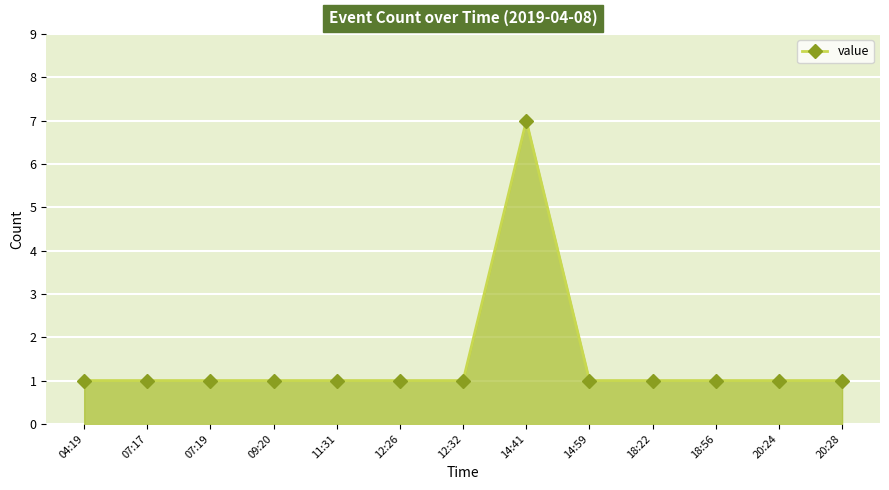

Reading left to right, what are all the values shown in this chart?

1	1	1	1	1	1	1	7	1	1	1	1	1